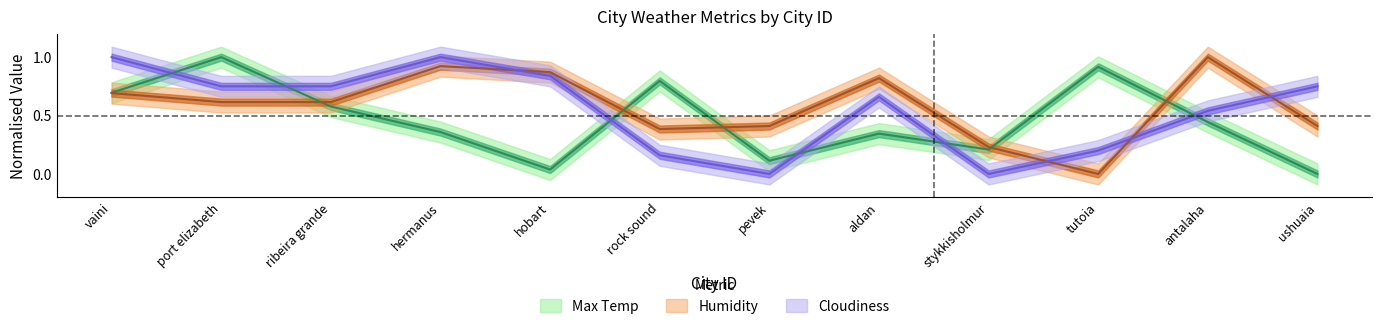

What is the value of the Max Temp point at the 10th from the left?

0.9